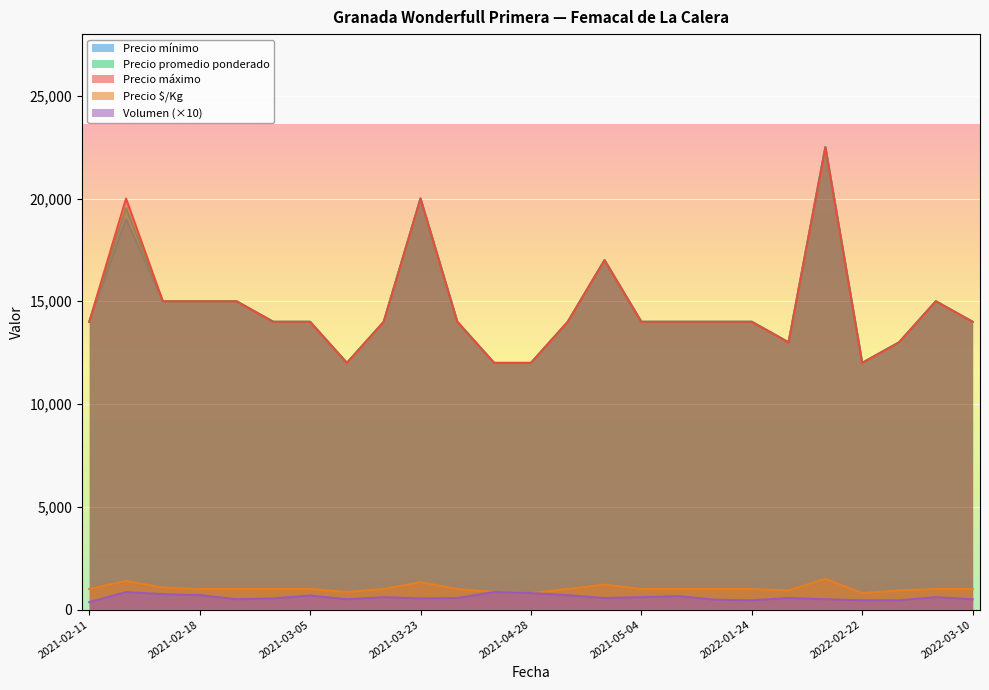

At which category does Precio $/Kg reach its first local valley?

2021-03-15